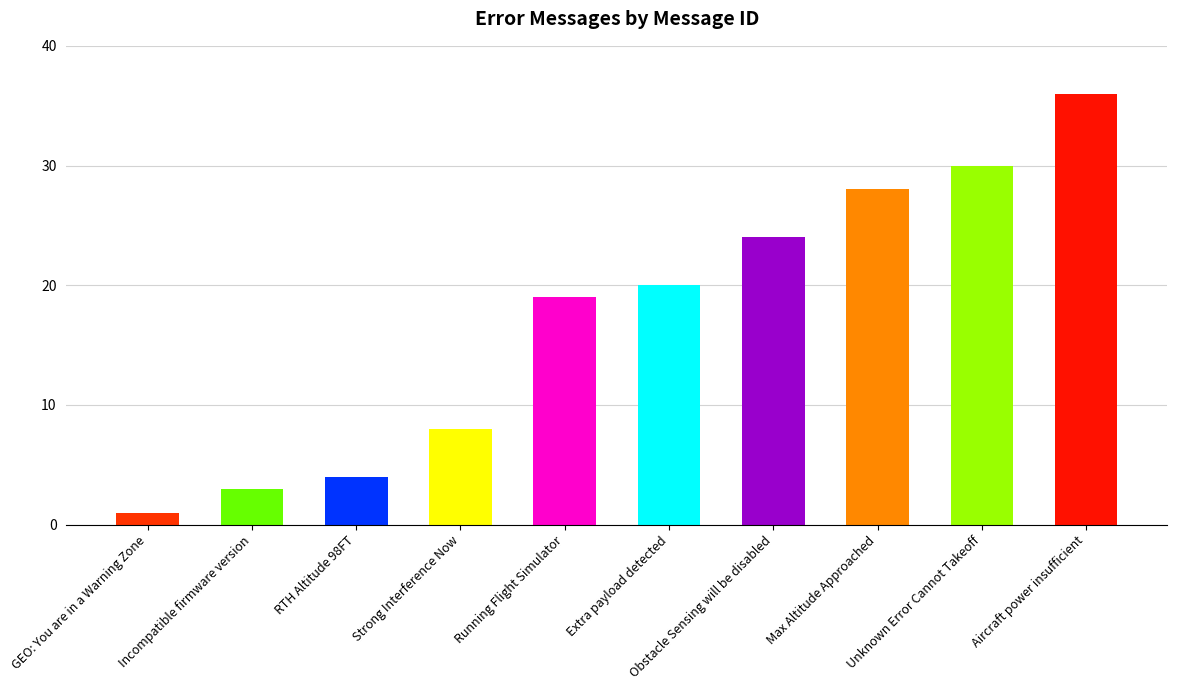

How many bars are there in total?

10